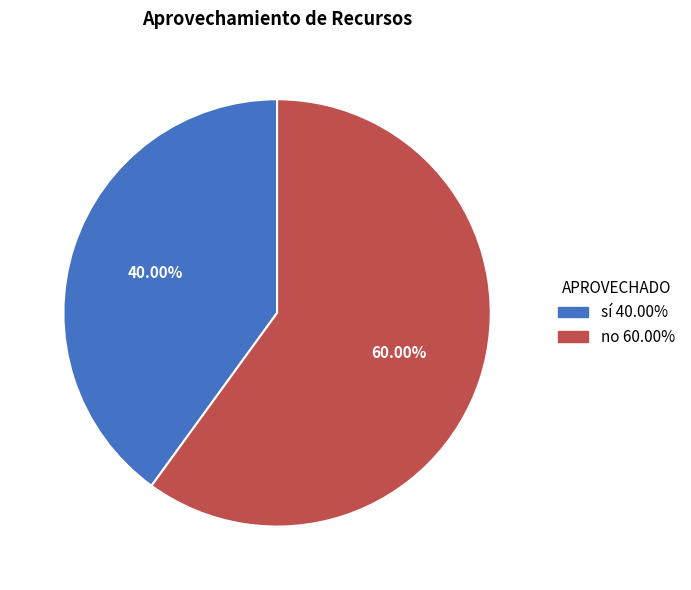

Which category has the smallest portion of the pie?

sí